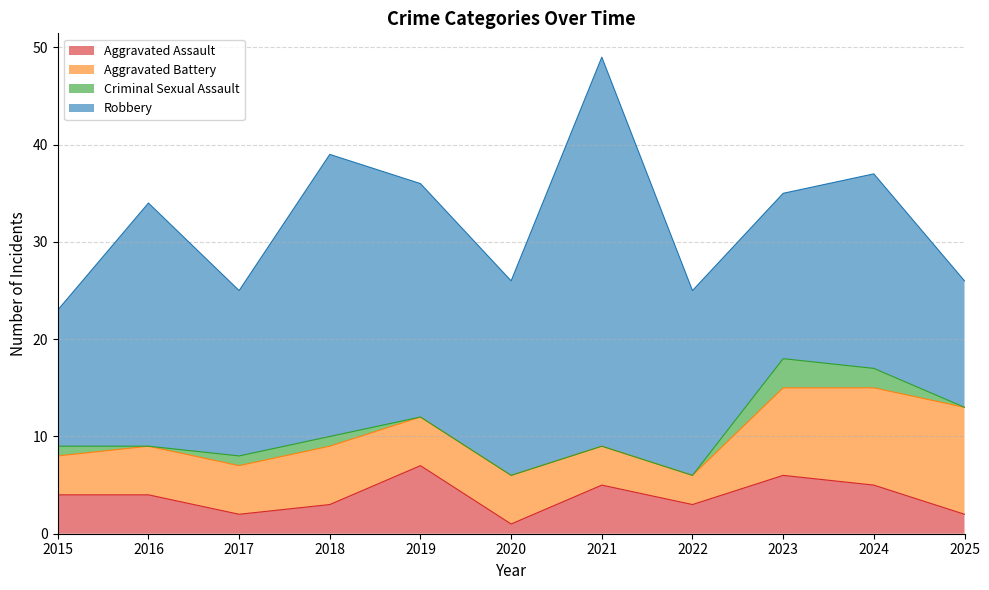

What is the difference between the maximum and minimum values in the Criminal Sexual Assault series?

3